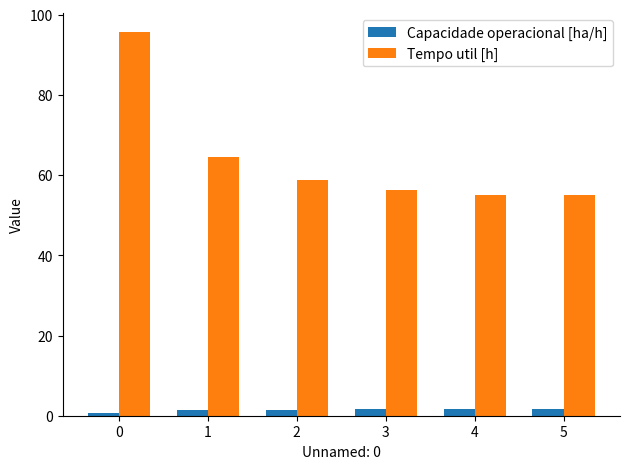

Count the number of categories in the chart.

6